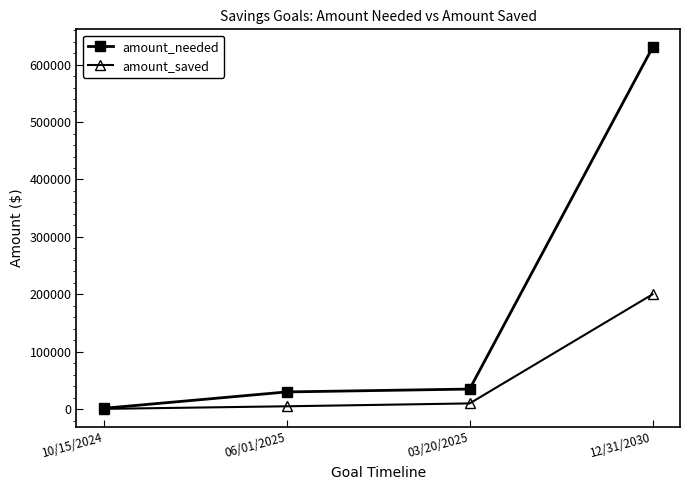

What position from the left is 10/15/2024?

1